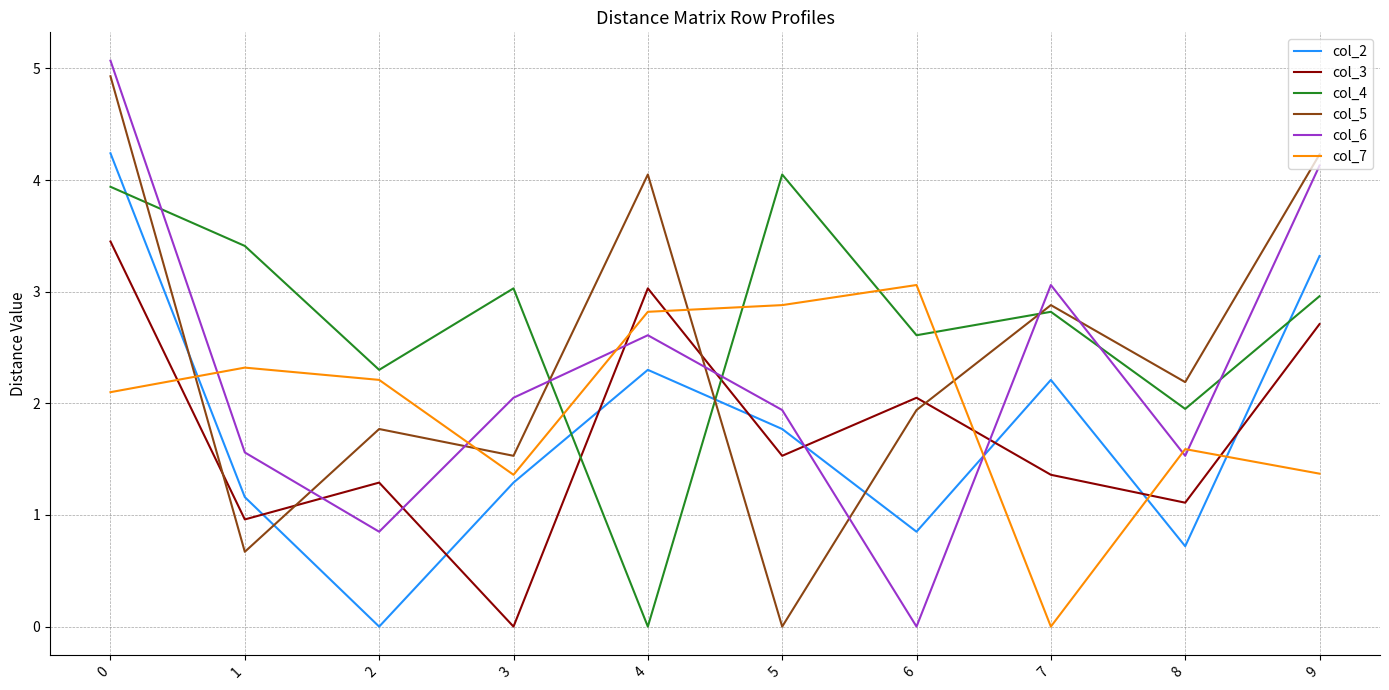

How many intersections are there between col_5 and col_6?

7